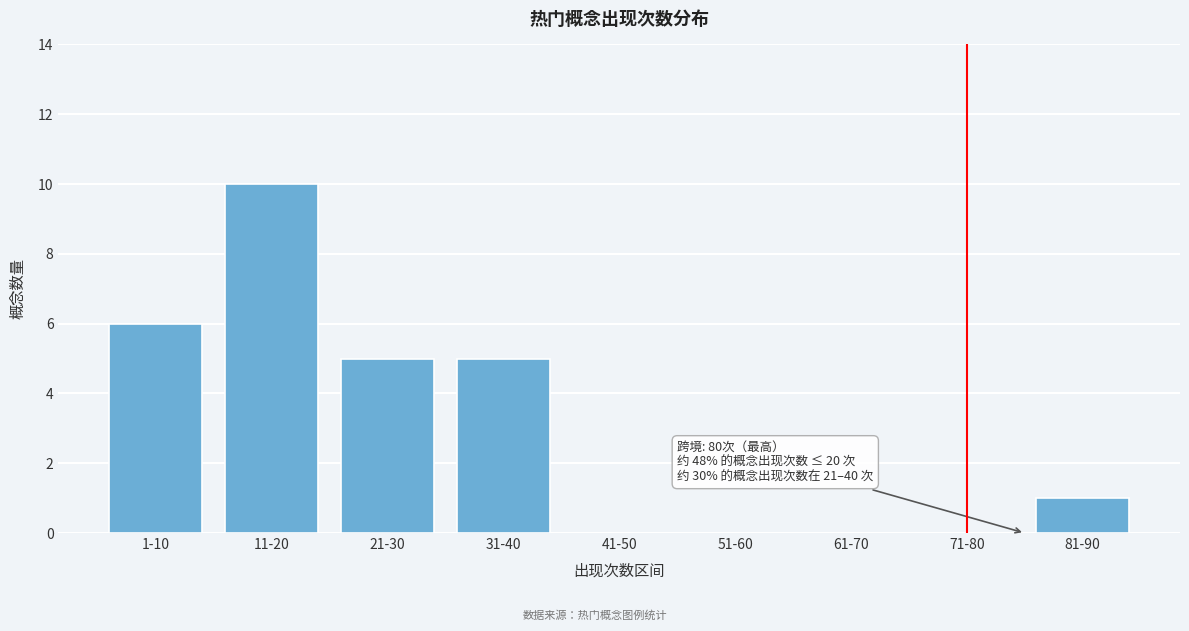

Reading left to right, extract all data points from this chart.

1-10=6	11-20=10	21-30=5	31-40=5	41-50=0	51-60=0	61-70=0	71-80=0	81-90=1